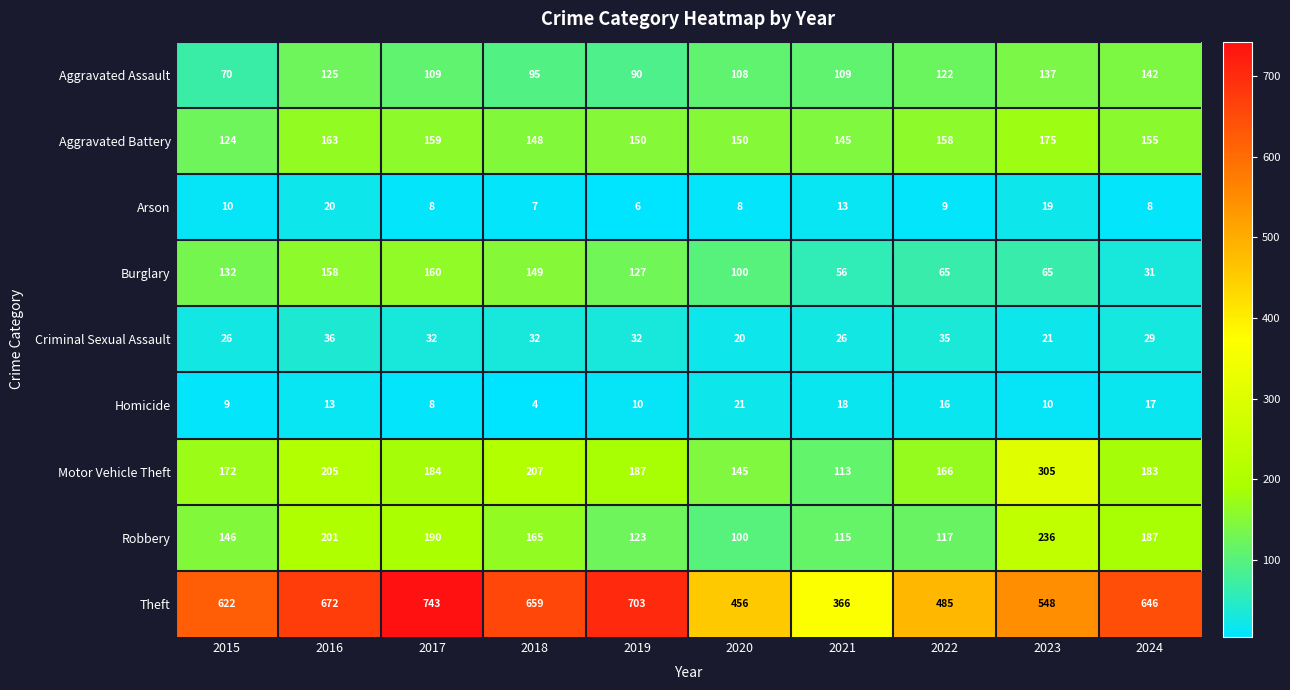

Read the Robbery value at 2024.

187